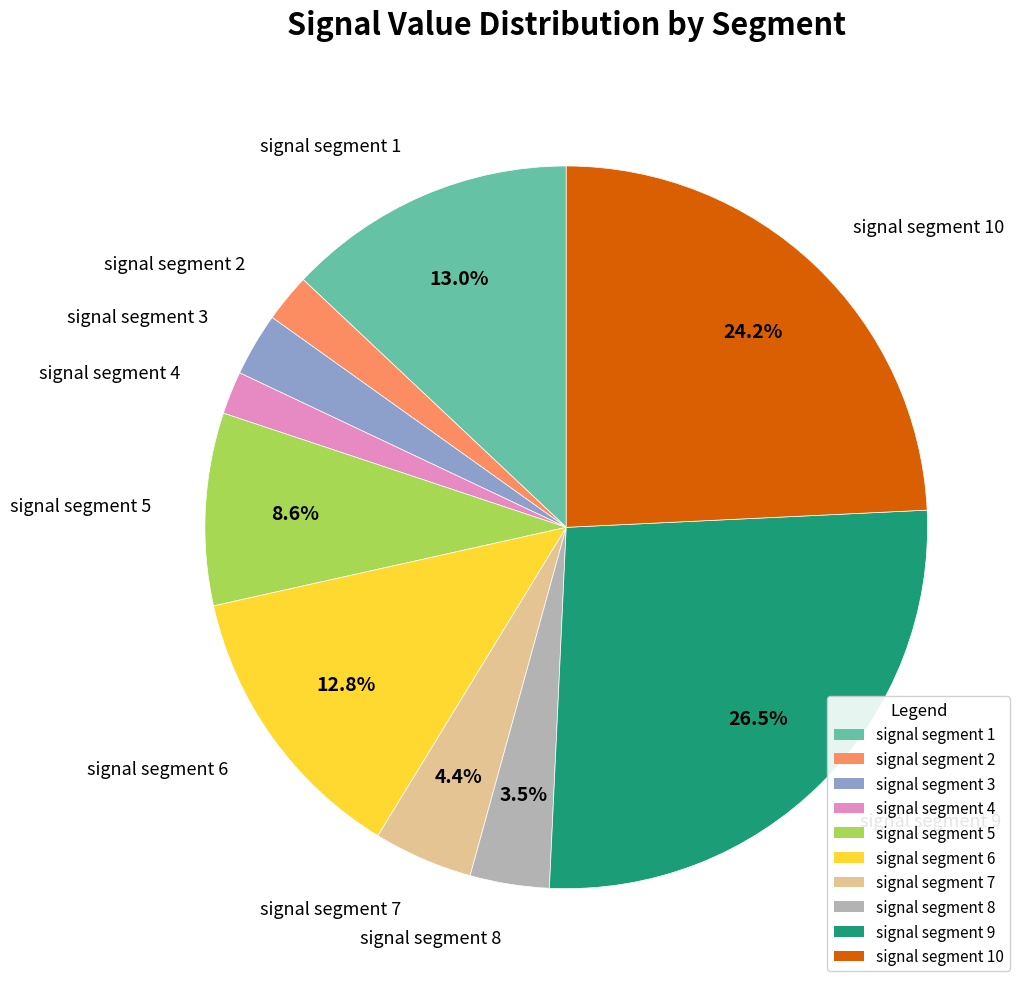

Does any single category account for the majority?

No